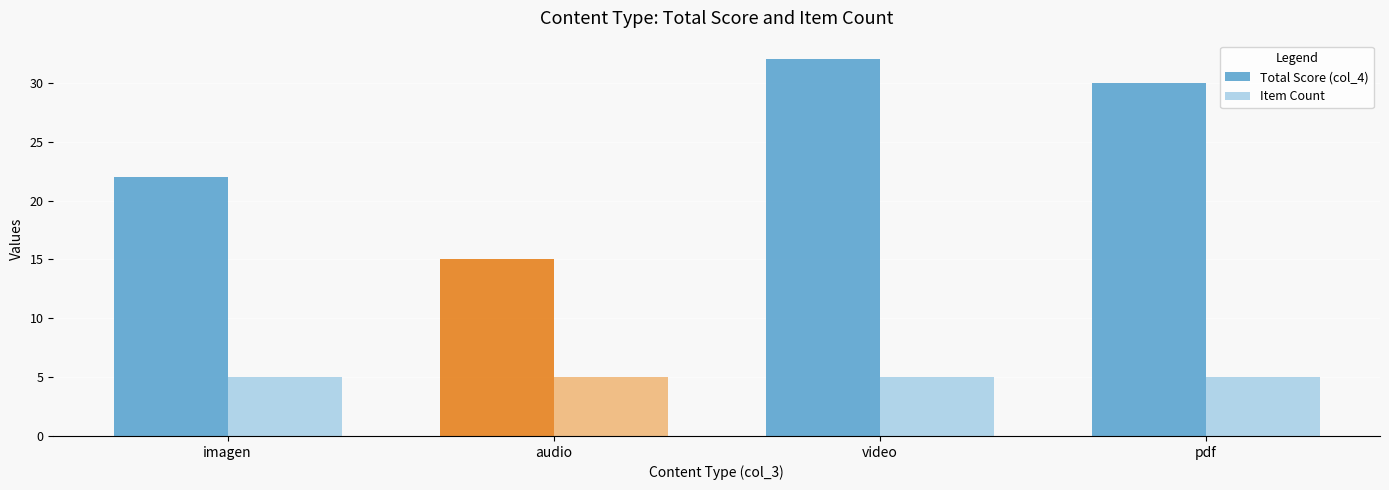

What is the difference between the Total Score (col_4) values at imagen and video?

10